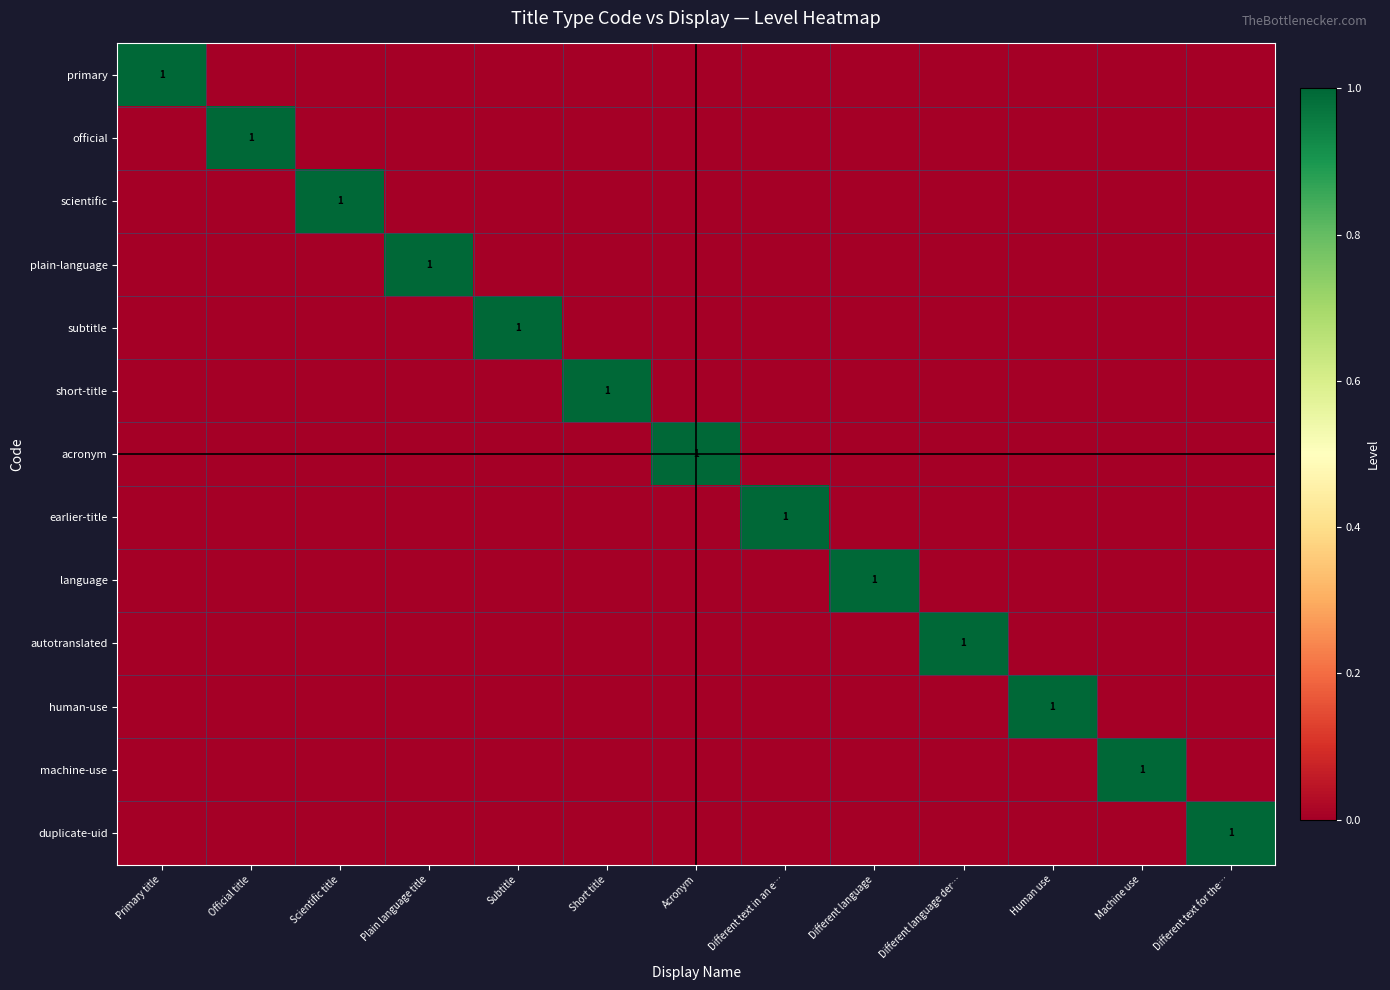

At Machine use, list the series in order from largest to smallest.

machine-use, primary, official, scientific, plain-language, subtitle, short-title, acronym, earlier-title, language, autotranslated, human-use, duplicate-uid